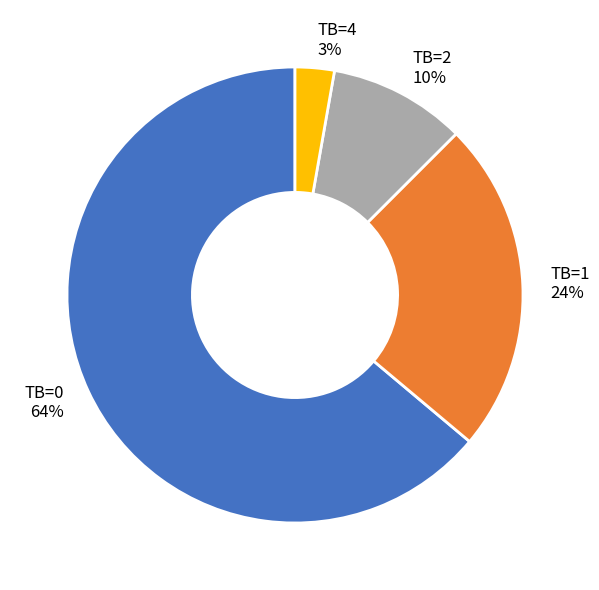

To the nearest percent, what portion does TB=1 represent?

24%